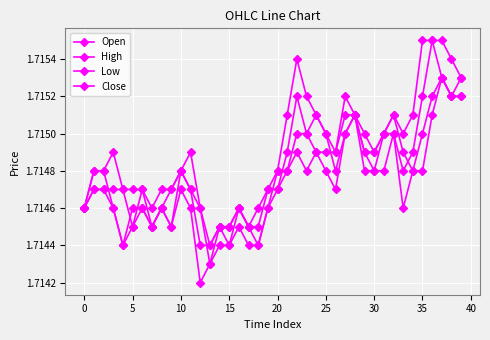

Does the chart have visible grid lines?

Yes